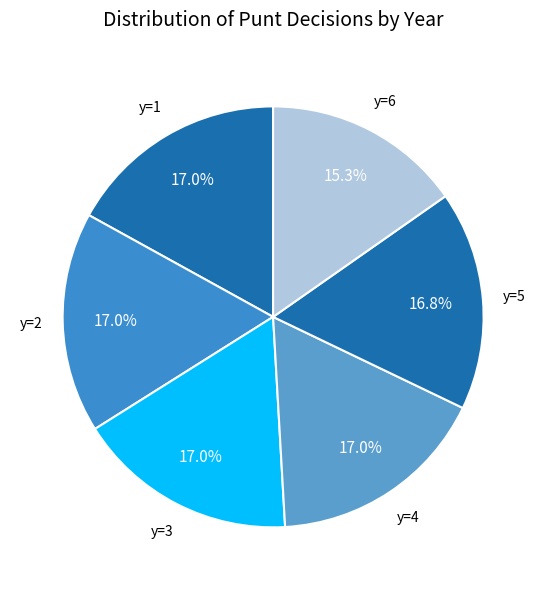

Do y=6 and y=1 together represent more than half of the pie?

No